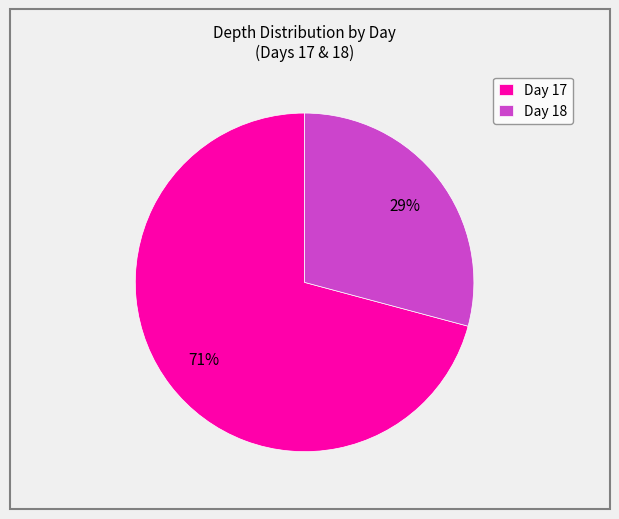

Which slice is the largest?

Day 17